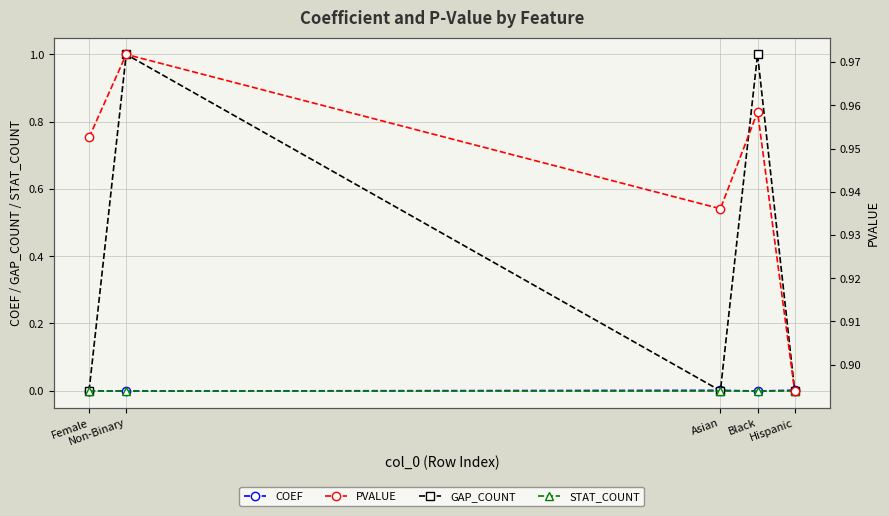

Reading right to left, transcribe all the data shown in this chart.

COEF: Hispanic=0.0	Black=-0.0	Asian=0.0	Non-Binary=-0.0	Female=-0.0
GAP_COUNT: Hispanic=0.0	Black=1.0	Asian=0.0	Non-Binary=1.0	Female=0.0
STAT_COUNT: Hispanic=0.0	Black=0.0	Asian=0.0	Non-Binary=0.0	Female=0.0
PVALUE: Hispanic=0.9	Black=1.0	Asian=0.9	Non-Binary=1.0	Female=1.0